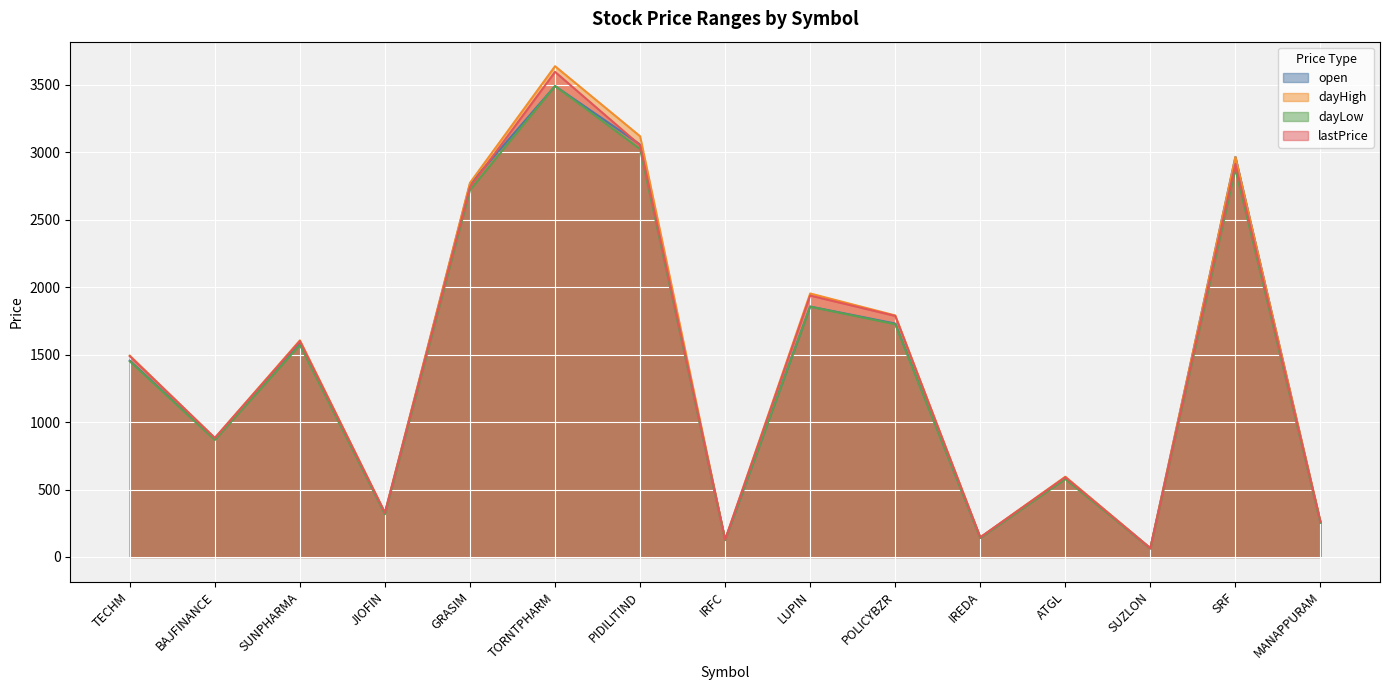

In open, how many points are higher than both neighbors (excluding endpoints)?

5